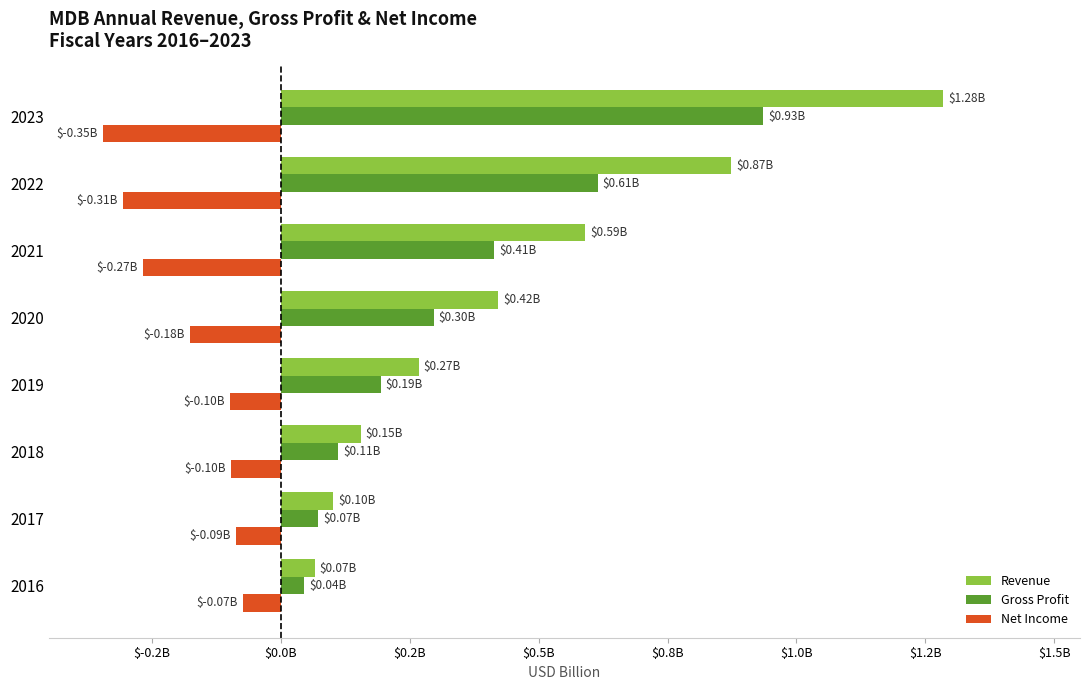

Rank the series by their maximum value, from highest to lowest.

Revenue, Gross Profit, Net Income